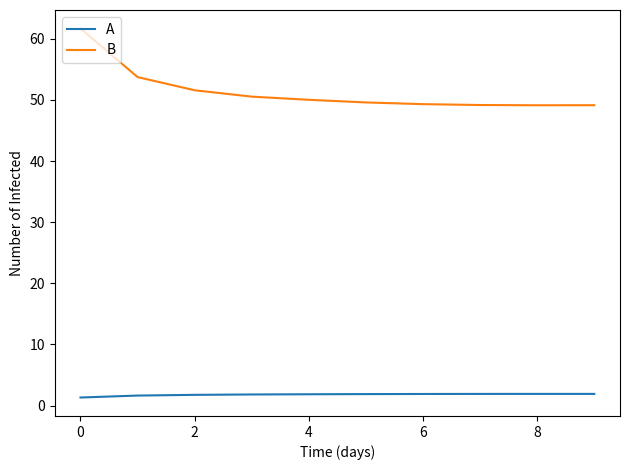

True or false: A and B intersect in this chart.

False